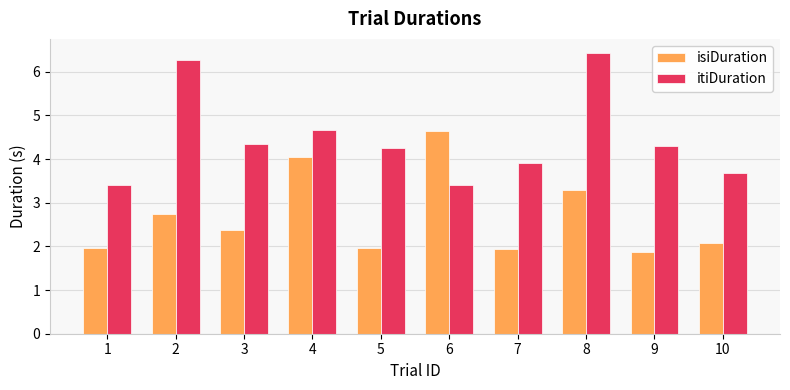

How many bars are there in each group?

2